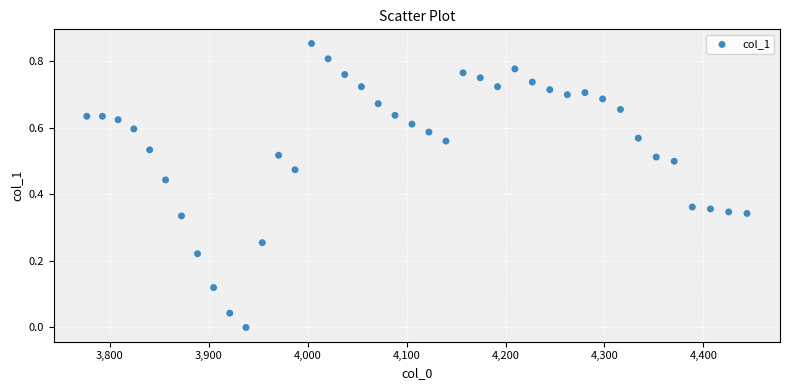

What is the range of X values (max minus min)?

667.4